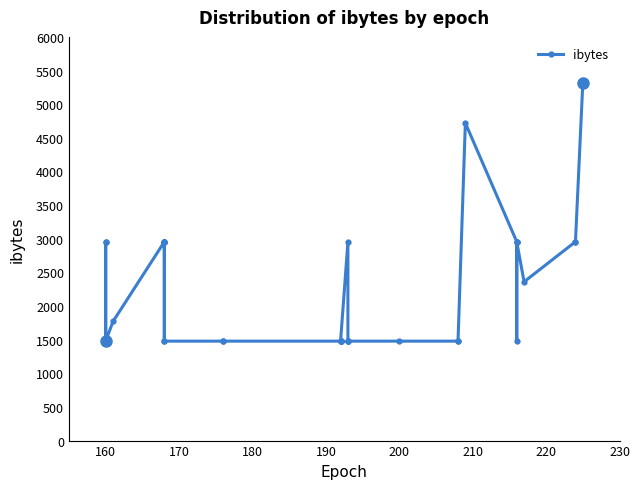

How many data points are above 1478?

18